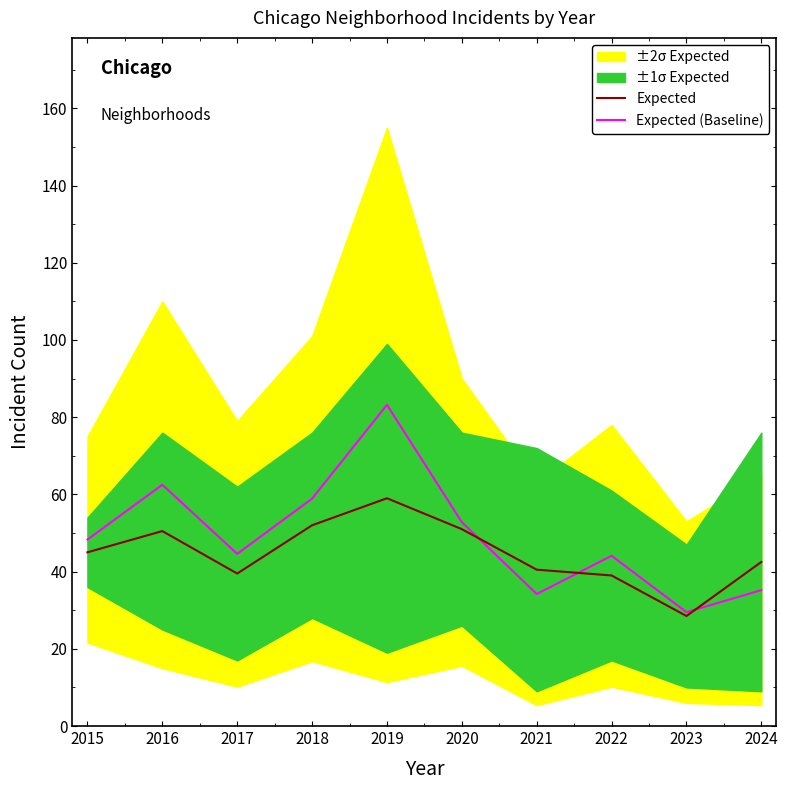

After their last crossing, which series has the higher values: Expected or Expected (Baseline)?

Expected